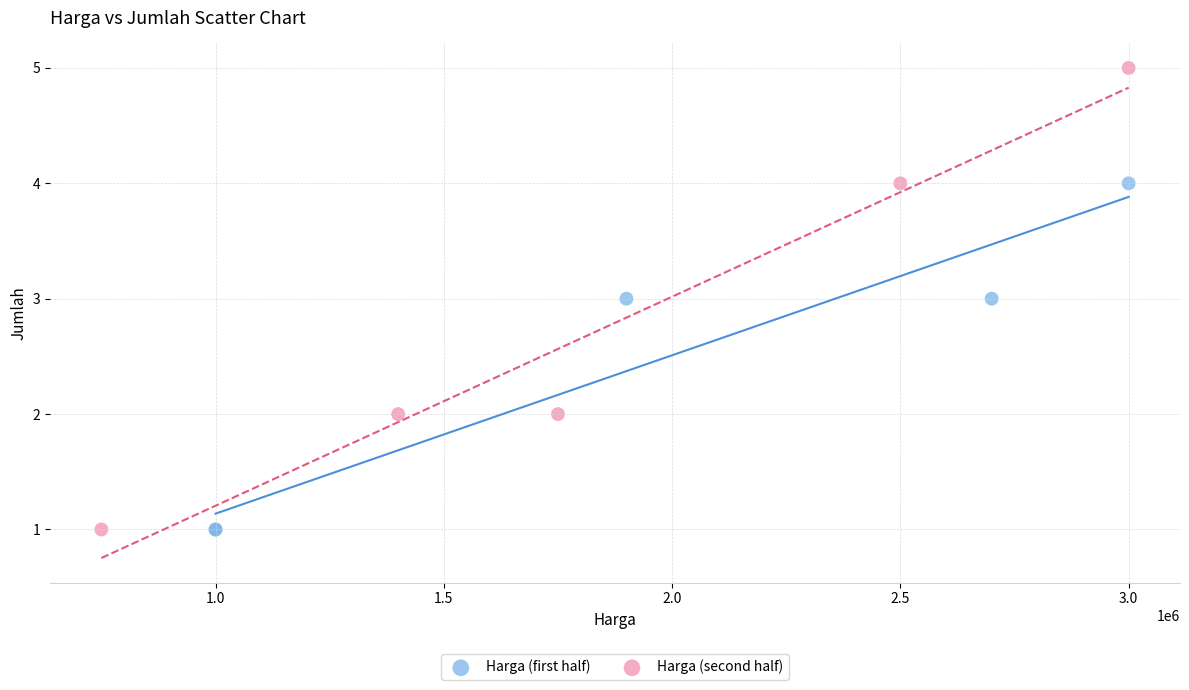

Which series has the widest spread of Y values?

Harga (second half)